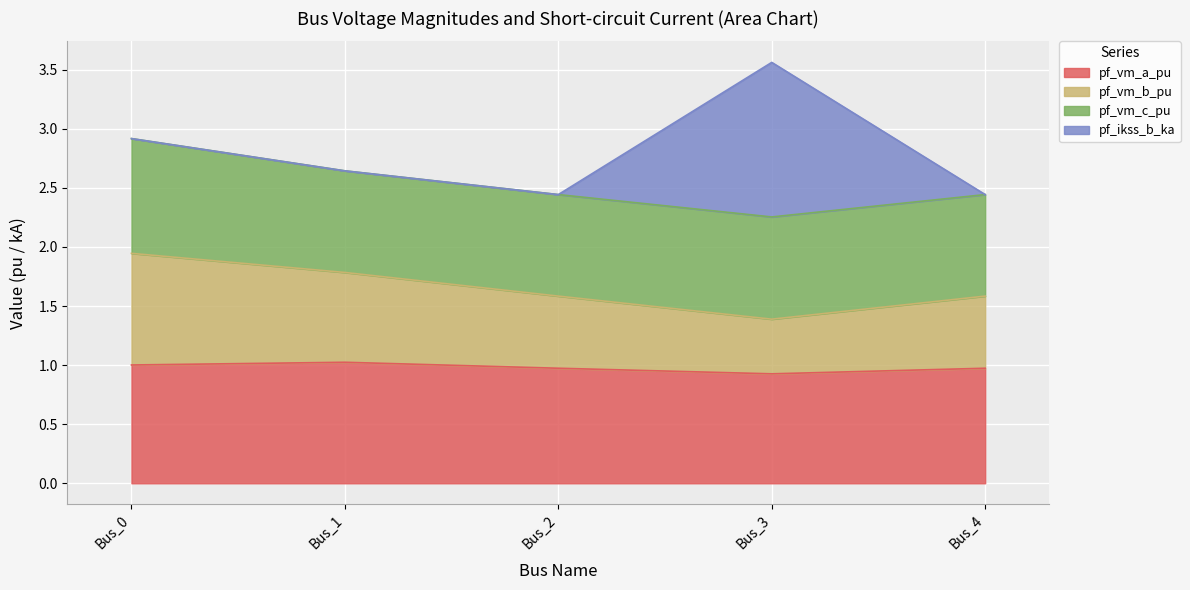

What is the maximum value for pf_vm_a_pu?

1.0